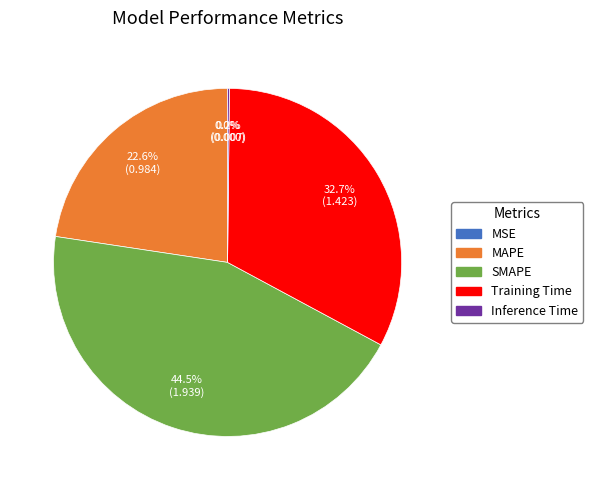

Which category has the biggest portion of the pie?

SMAPE